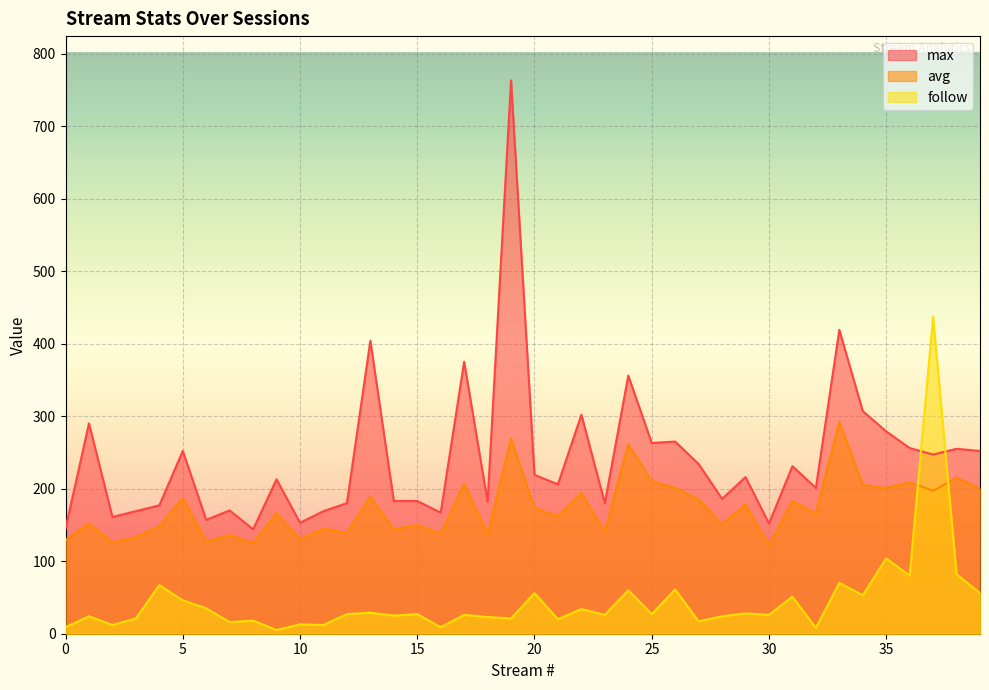

What value does the avg series have at 27, to the nearest 5?

185